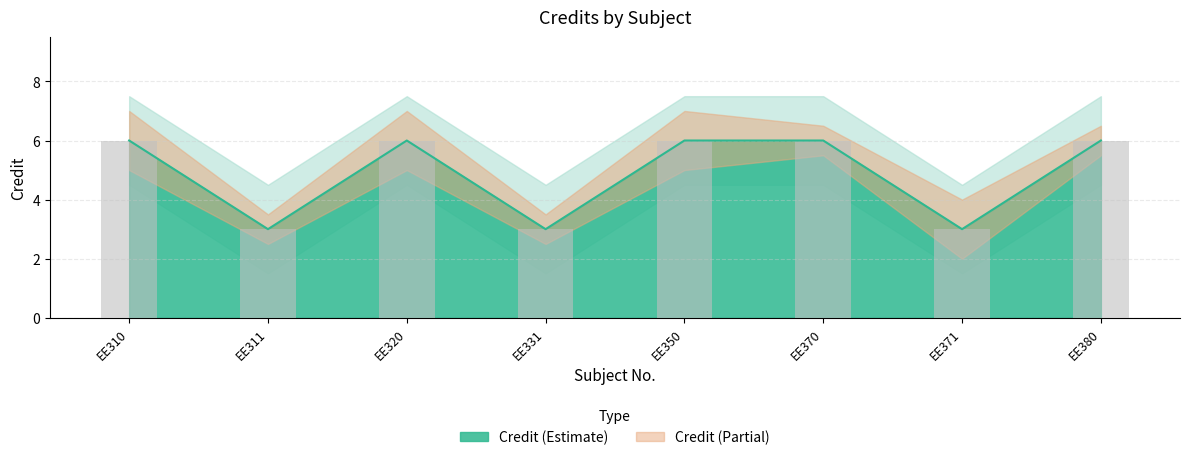

Count the number of categories in the chart.

8